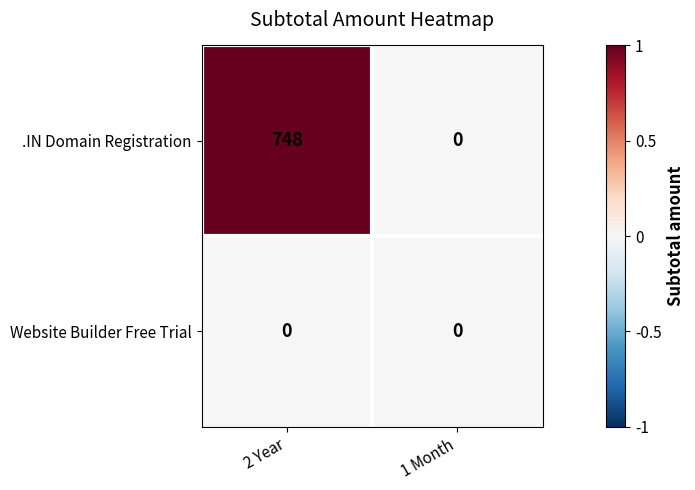

The value of .IN Domain Registration at 1 Month is 0. True or false?

True